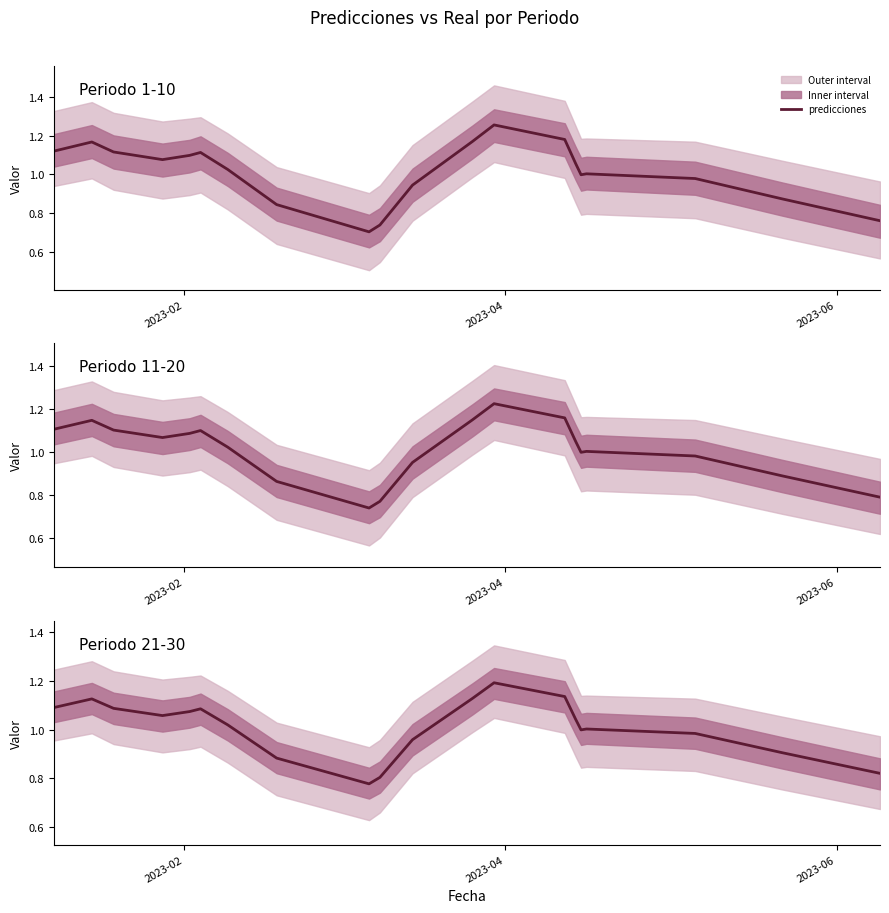

How many series are shown in this chart?

1